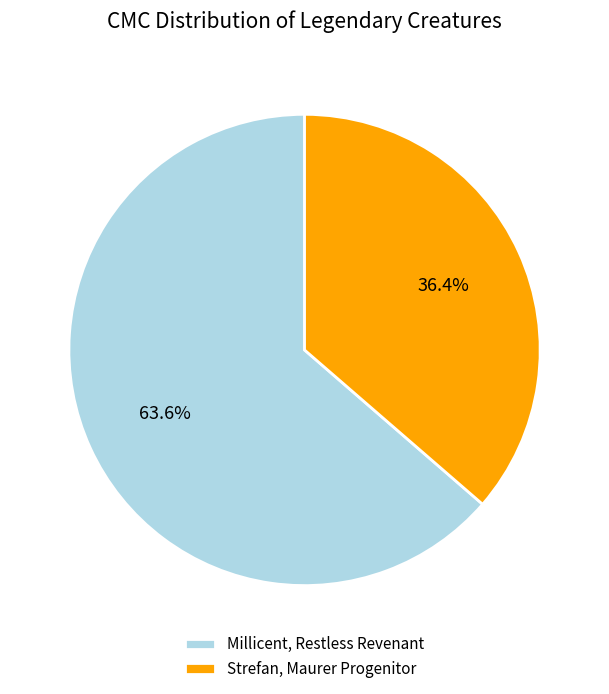

To the nearest percent, what is the difference between the largest and smallest slice percentages?

27%